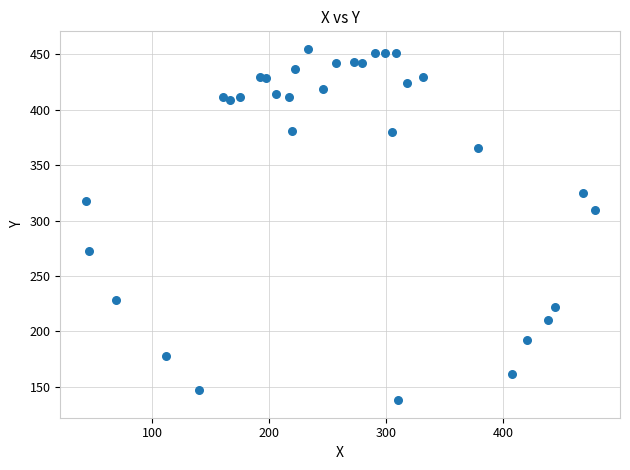

What Y value in the scatter plot is closest to 296?

310